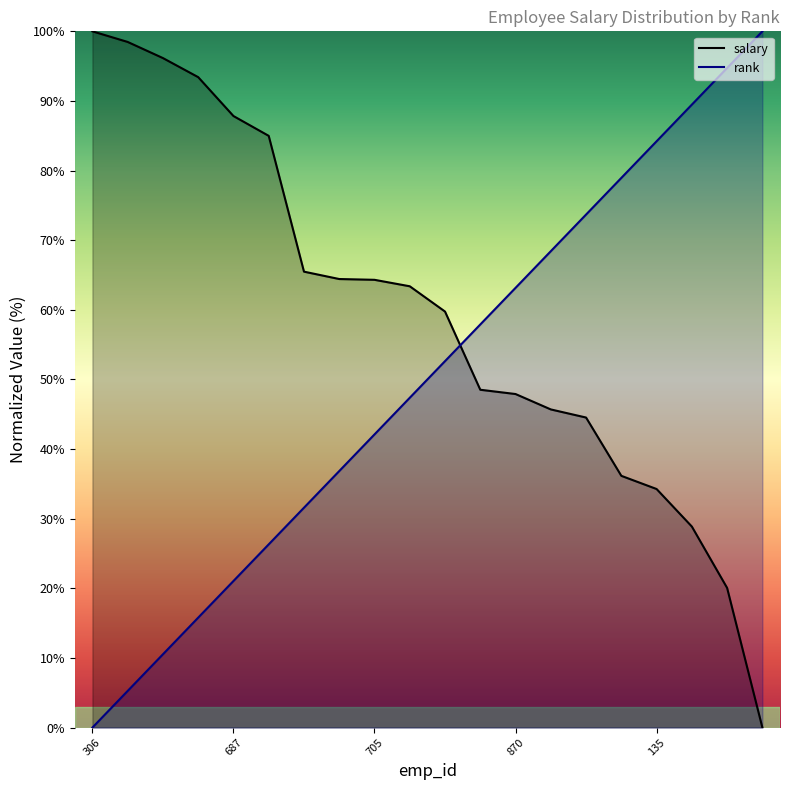

What is the label of the 15th point from the right?

477